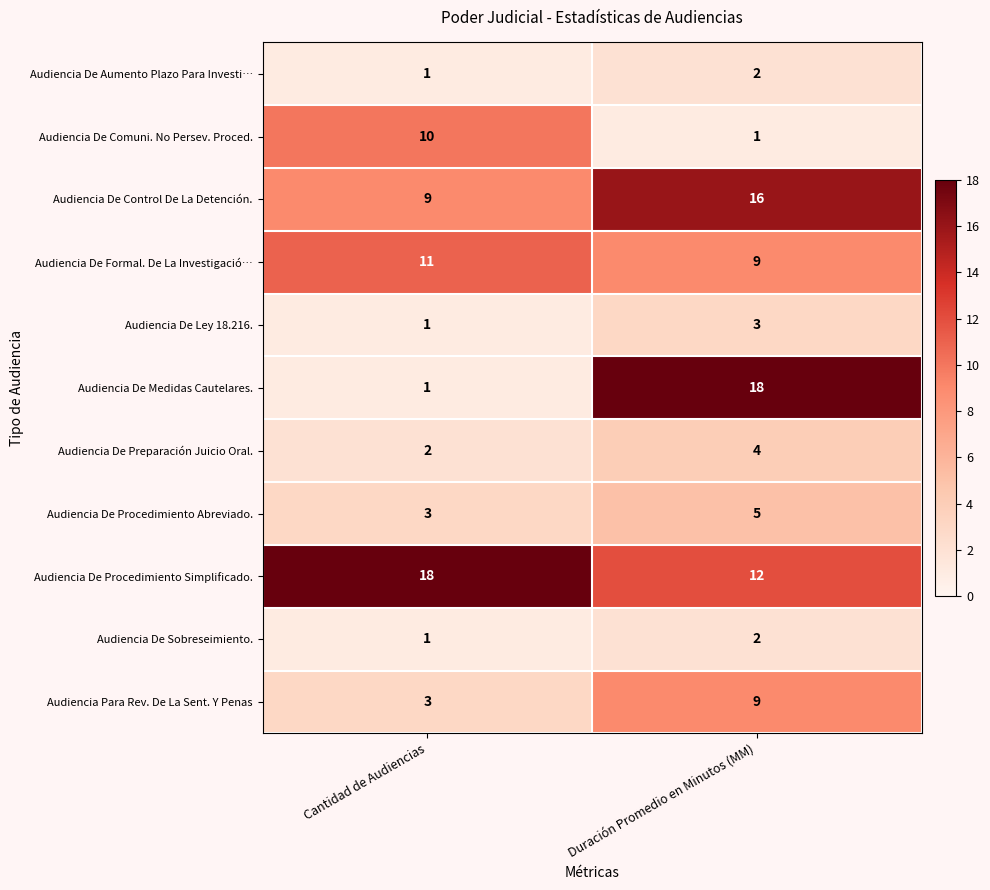

Which series has the widest spread of values?

Audiencia De Medidas Cautelares.